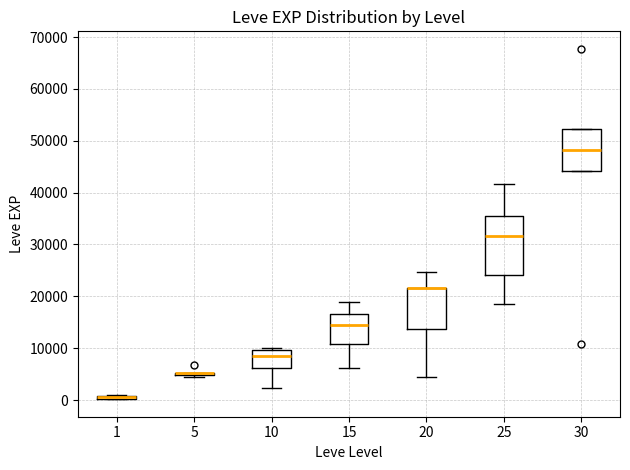

Where is the upper edge of the box at x = 25 on the y-axis? The values are not printed on the chart, so give them approximately, as read against the axis.

35000